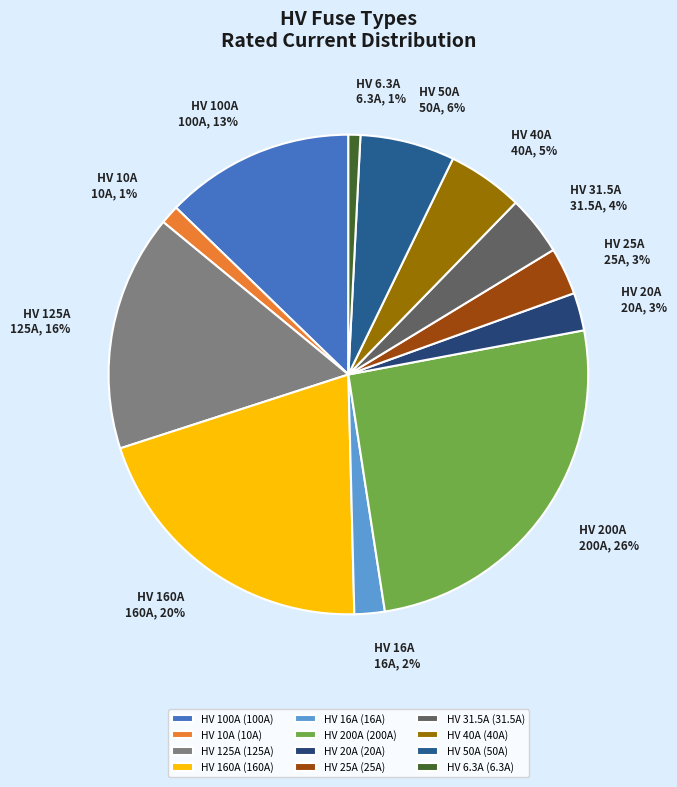

Is there any slice that represents more than half of the pie?

No